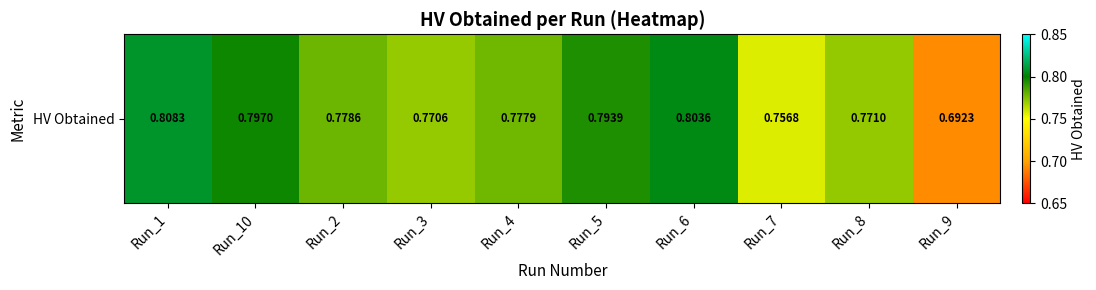

What is the smallest value displayed?

0.7